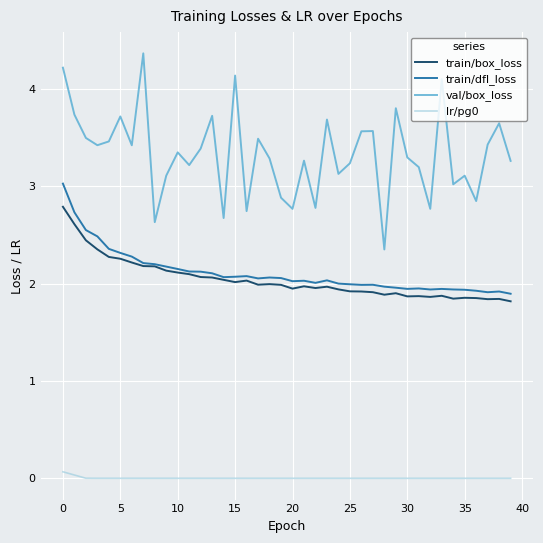

True or false: train/dfl_loss and val/box_loss cross at least once.

False